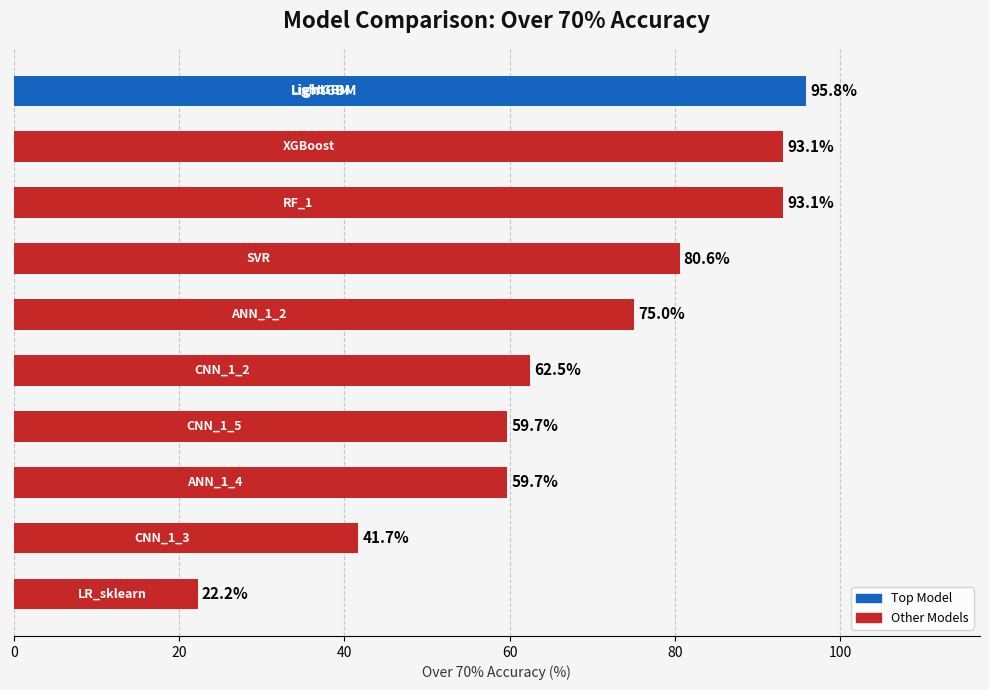

What is the average value?

68.3